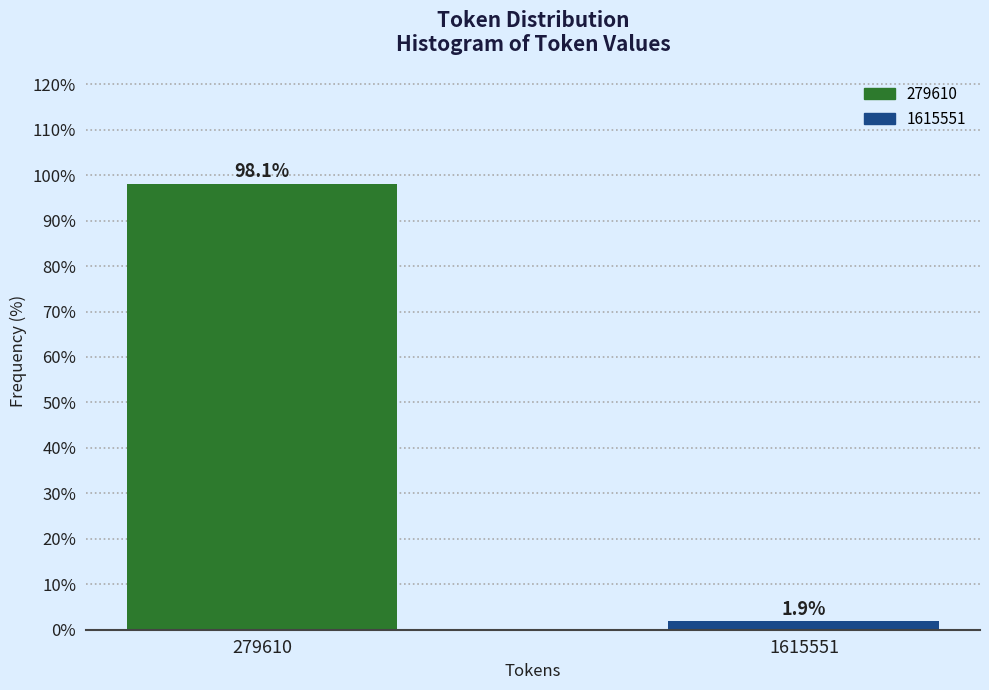

Reading right to left, what are all the values shown in this chart?

1615551=1.9	279610=98.1